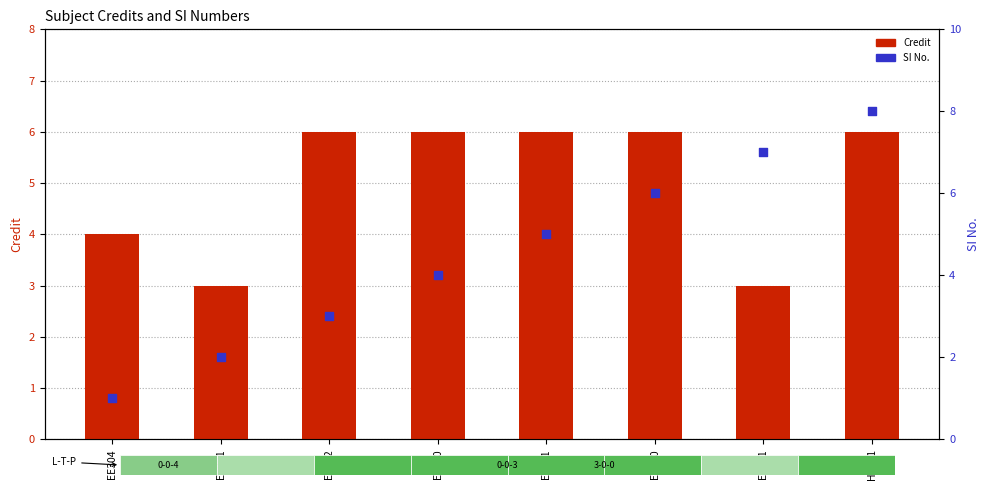

What are all the series names shown in the legend?

Credit, SI No.